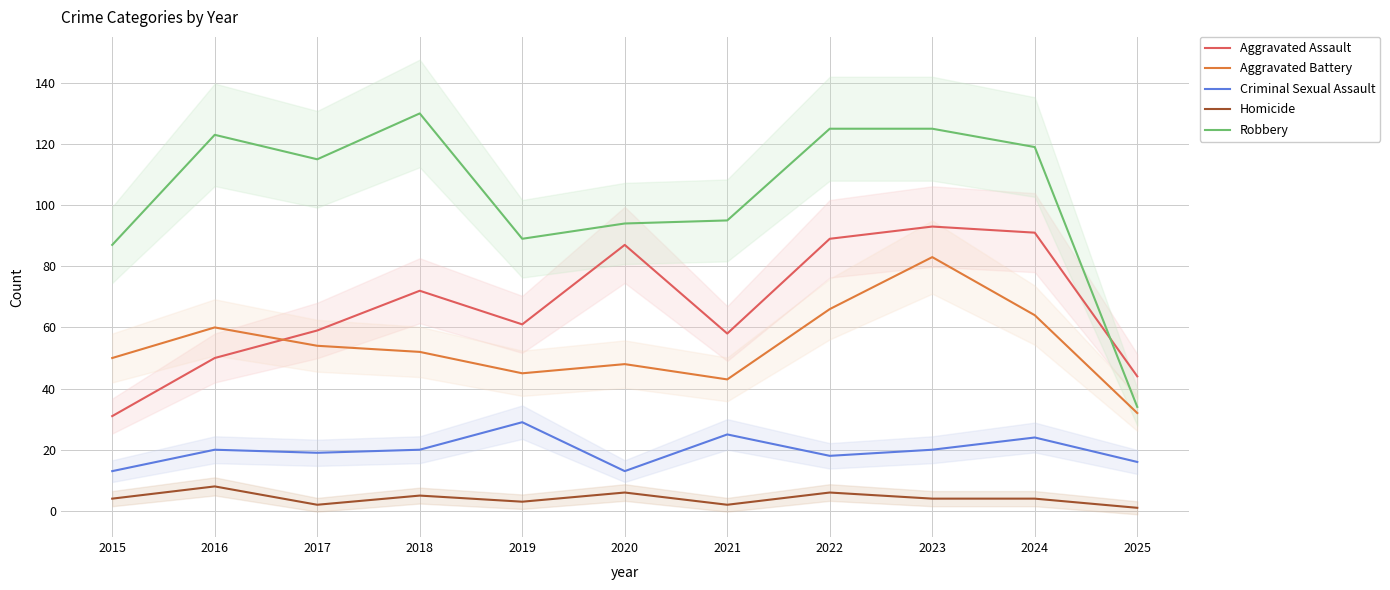

At which category is the sum across all series the highest?

2023